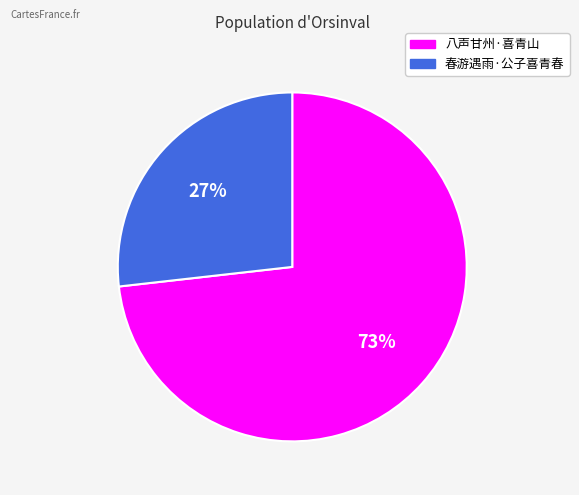

To the nearest percent, what percentage of the pie is 春游遇雨·公子喜青春?

27%